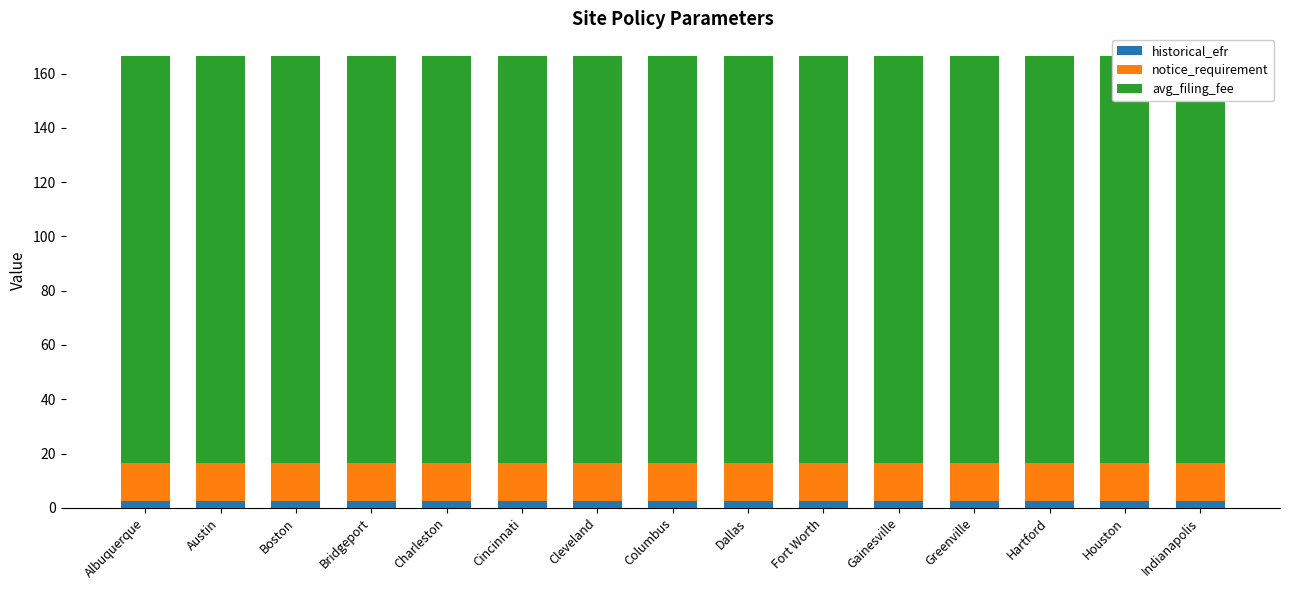

At which category does the chart reach its minimum across all series?

Albuquerque